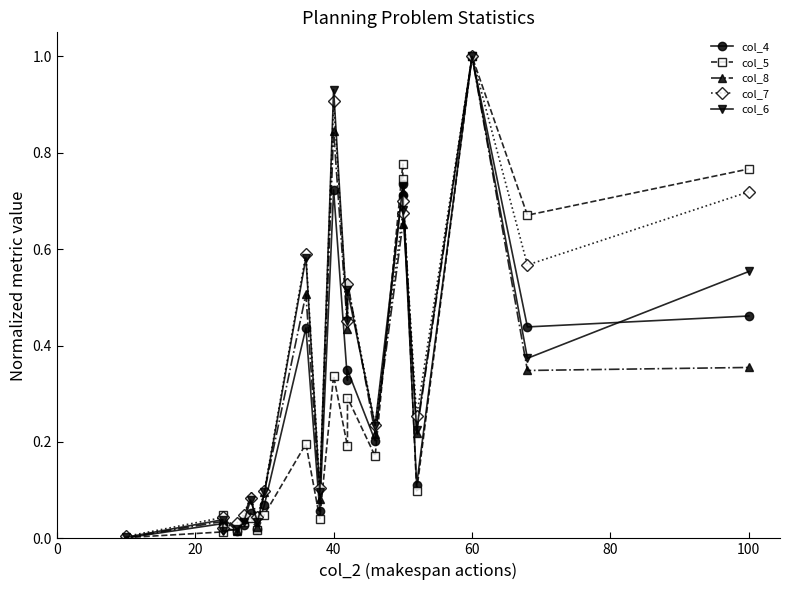

What is the highest value of the col_7 series?

1.0